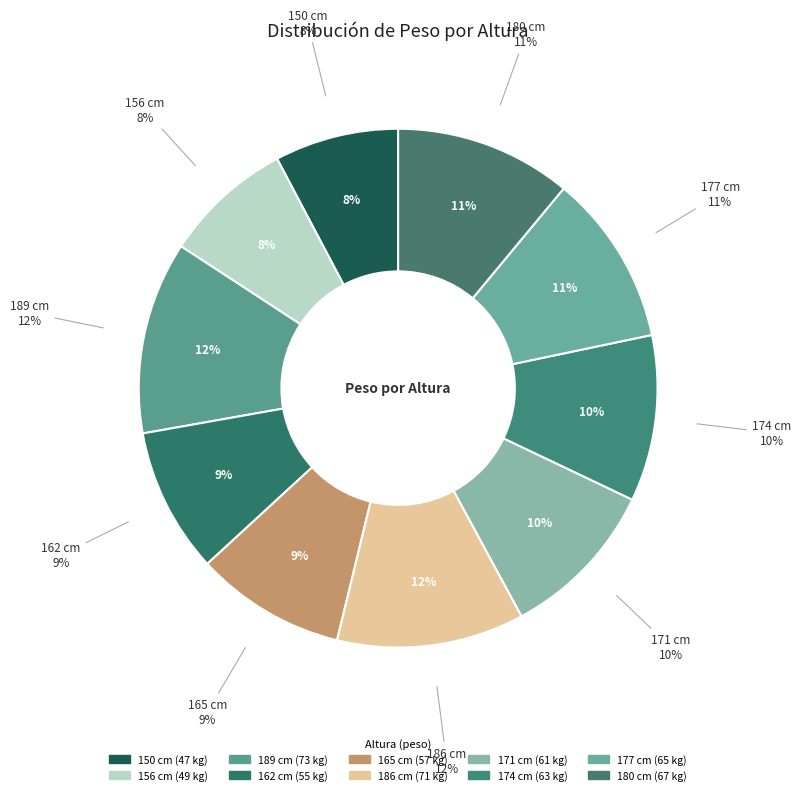

Which slice is the smallest?

150